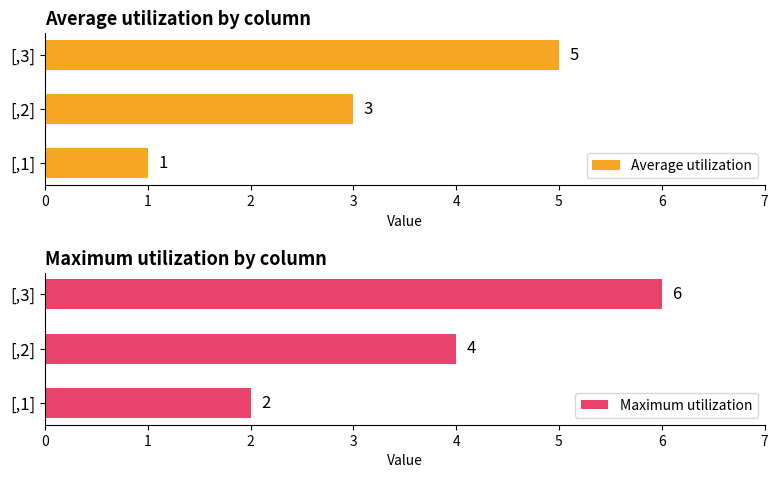

What is the lowest value of the Average utilization series?

1